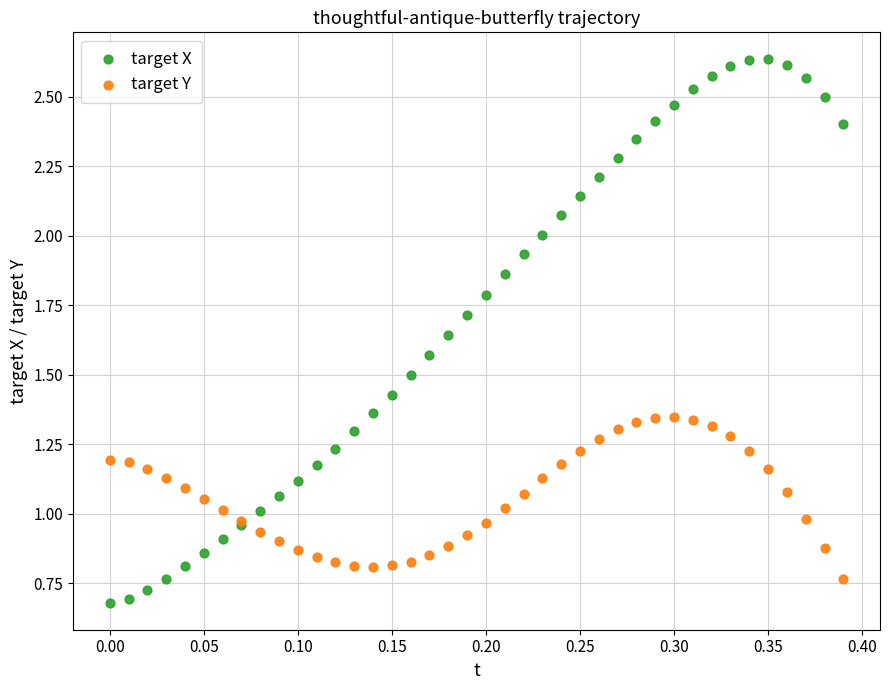

Which series reaches the maximum Y coordinate?

target X